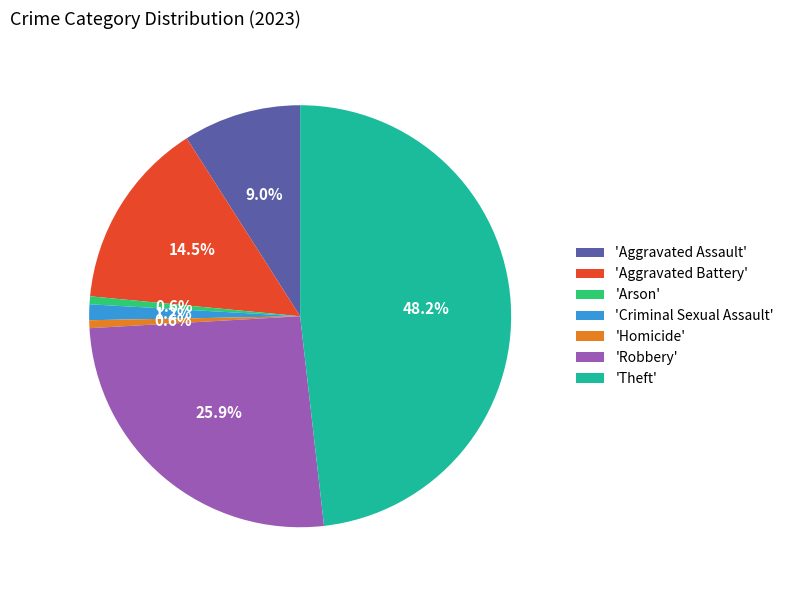

What is the ratio of the value at 'Aggravated Battery' to the value at 'Theft'?

0.3